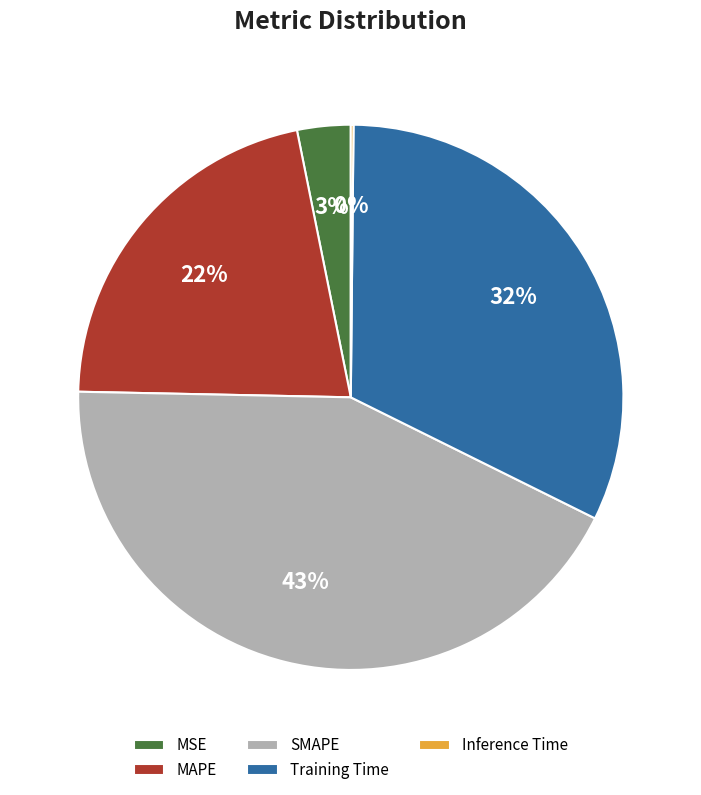

What is the ratio of the value at MAPE to the value at Training Time?

0.7